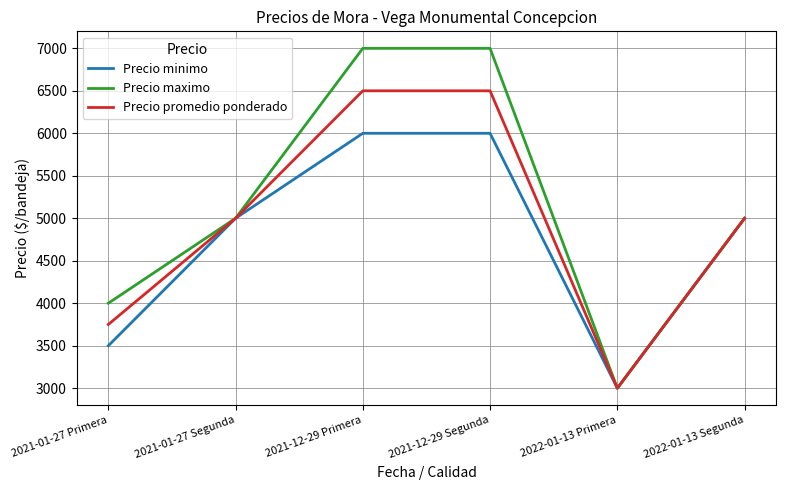

True or false: Precio promedio ponderado has a value of 8050 at 2021-01-27 Segunda.

False